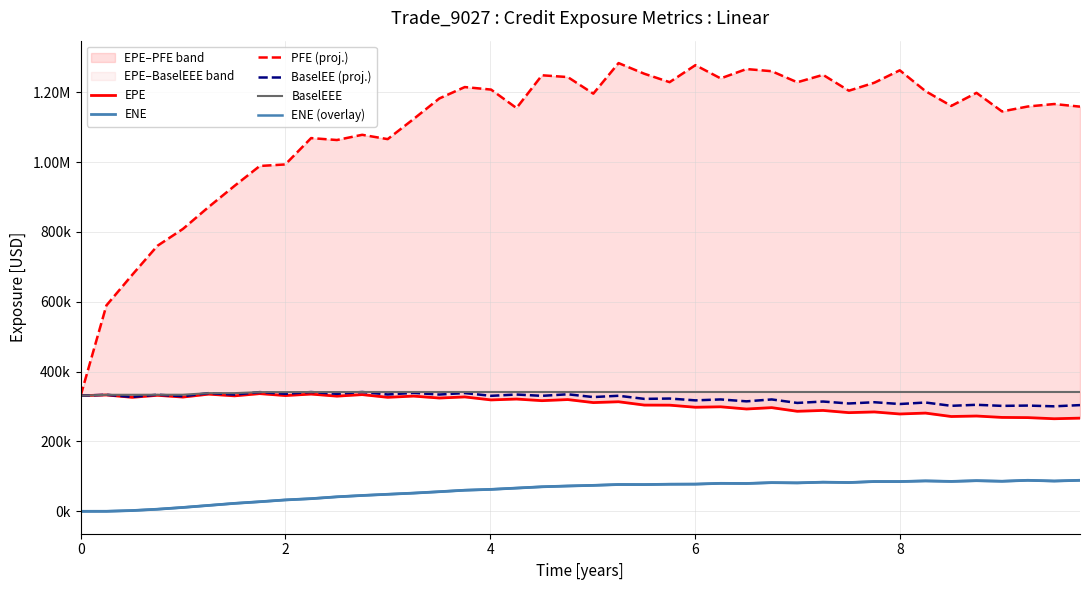

Count the number of categories in the chart.

40